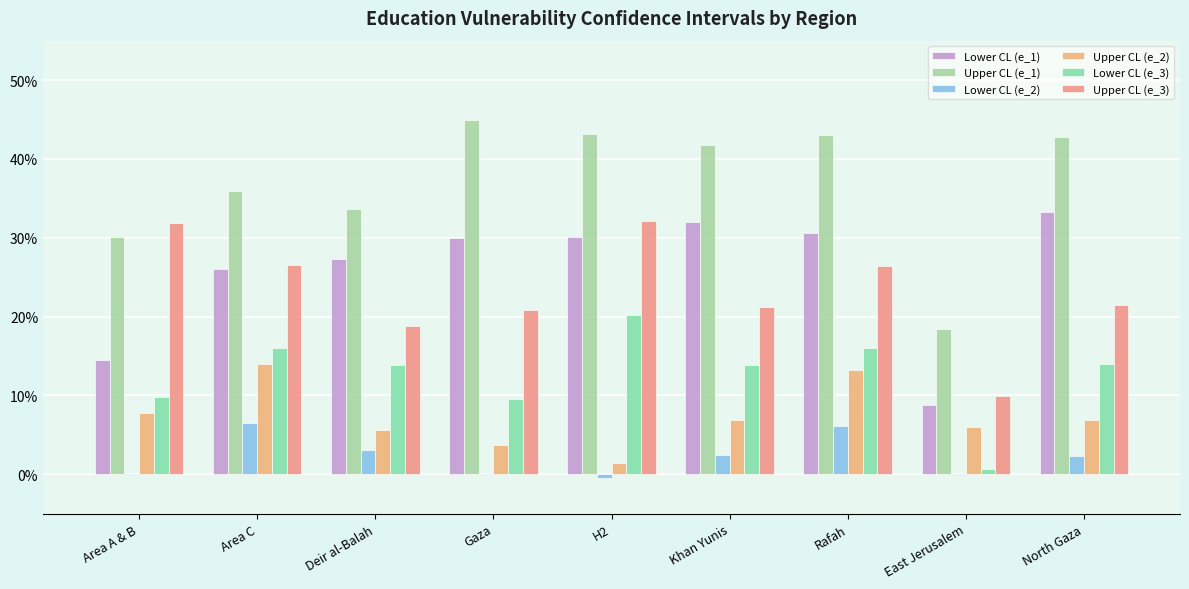

Are the bars horizontal?

No